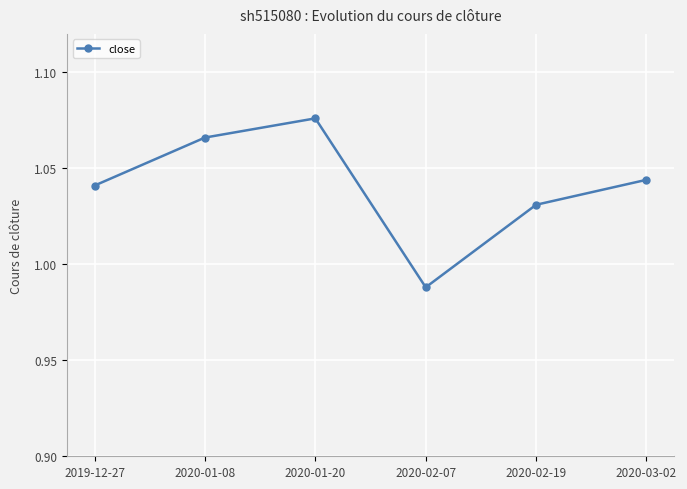

Does the chart have visible grid lines?

Yes